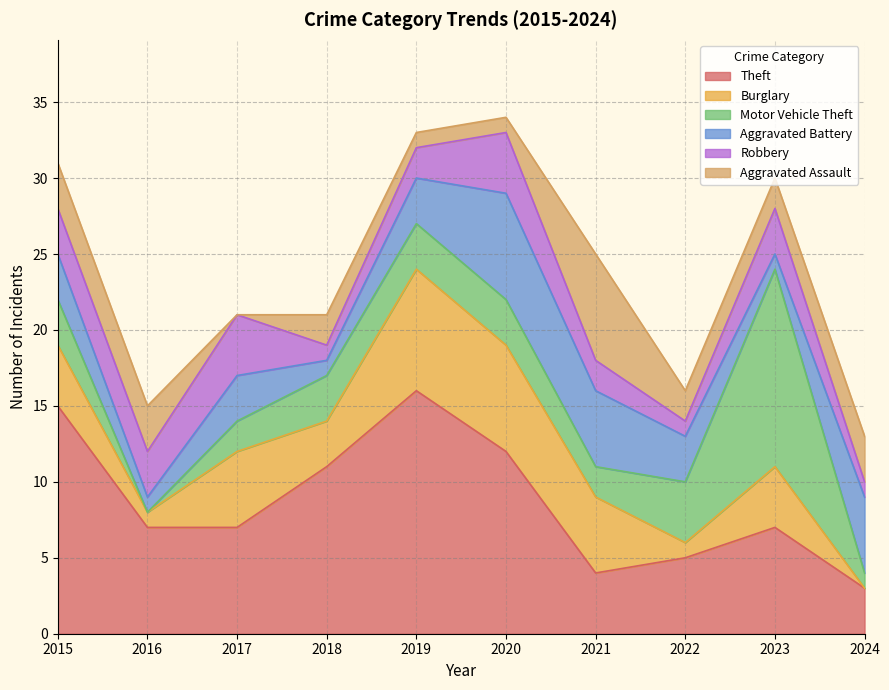

Rank the series at 2019 from highest to lowest value.

Theft, Burglary, Motor Vehicle Theft, Aggravated Battery, Robbery, Aggravated Assault